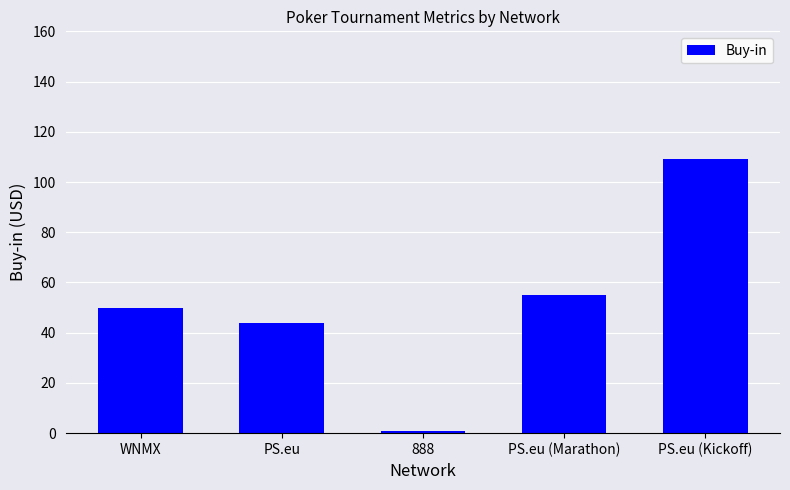

How many bars are there in total?

5